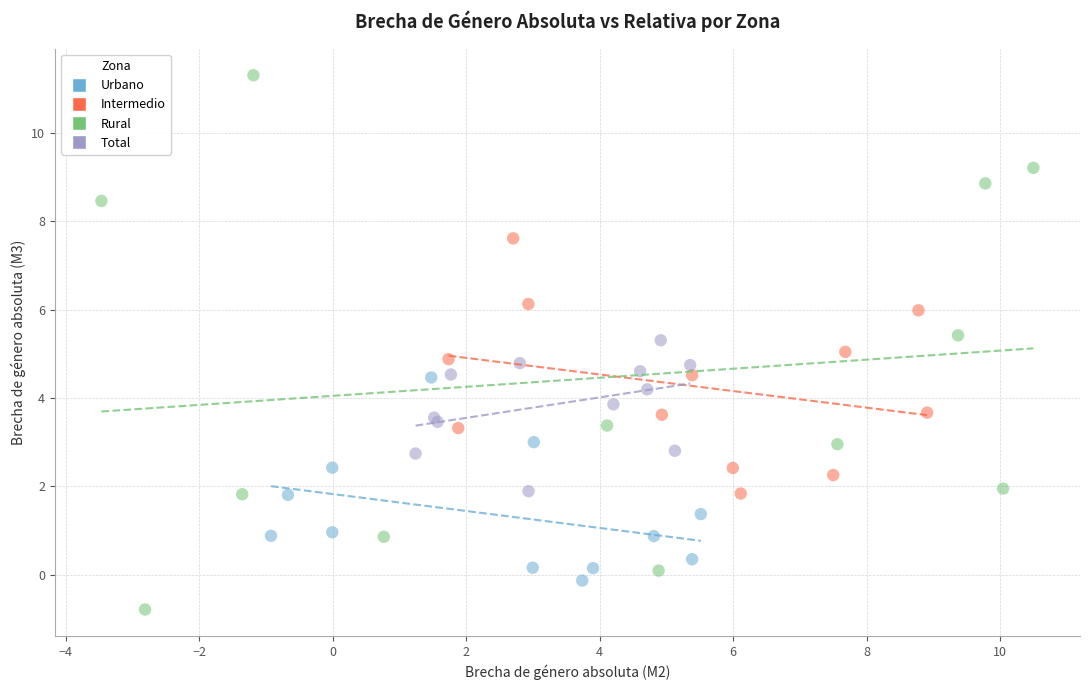

Which series contains the lowest Y value?

Rural